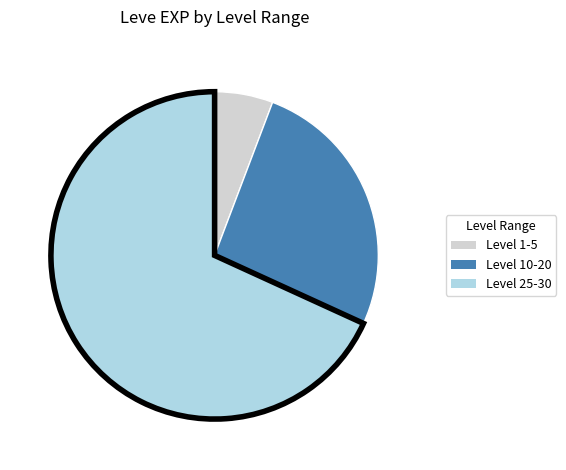

Is there any slice that represents more than half of the pie?

Yes